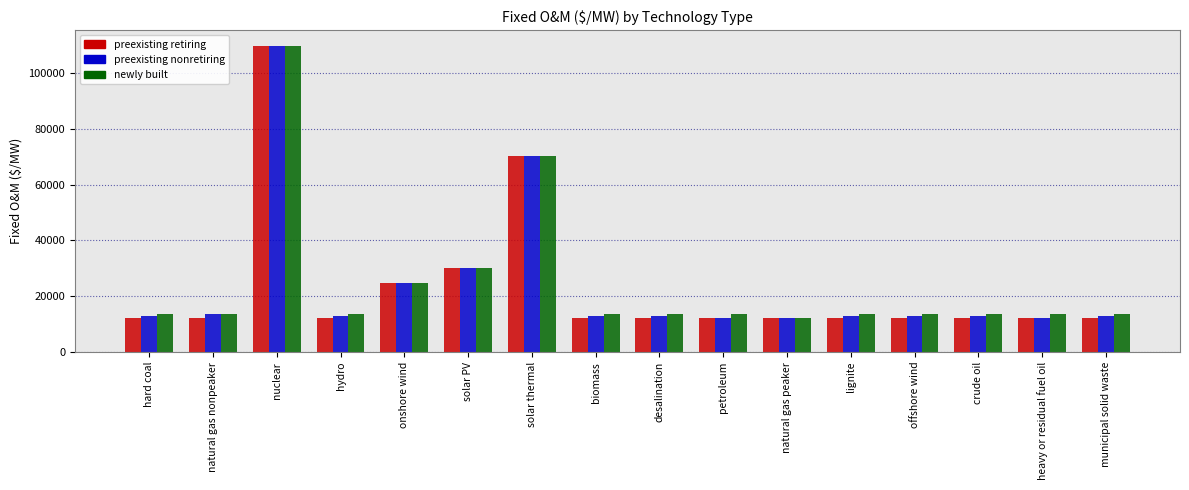

At which label does newly built reach its minimum?

natural gas peaker